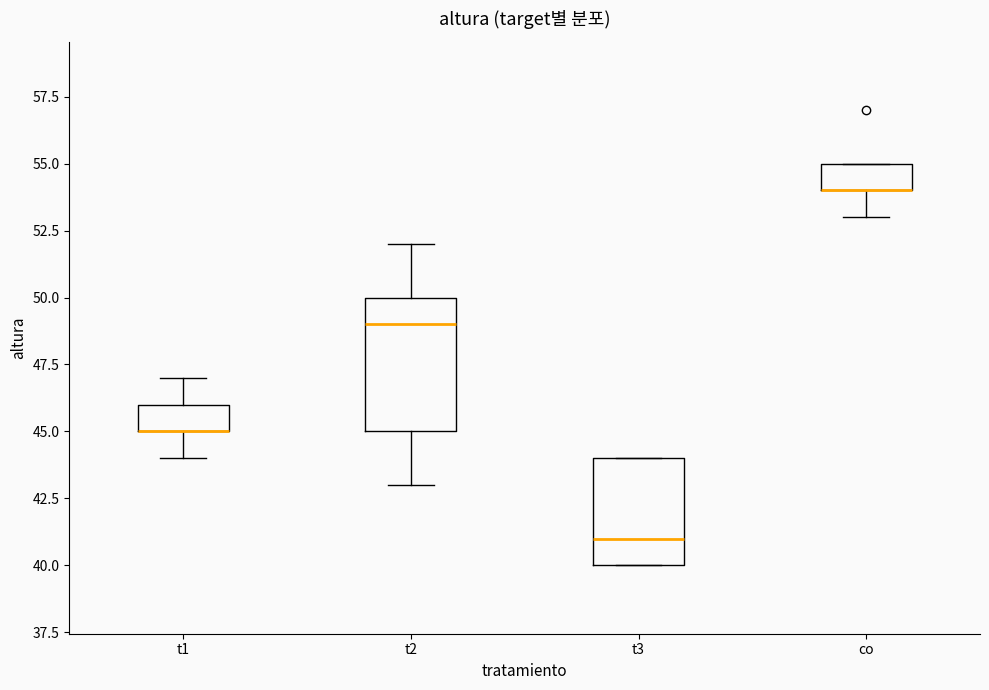

Reading left to right, transcribe this box plot: for each box, give where its median line is, the range the box spans, and where its two whiskers end, as read against the y-axis. The values are not printed on the chart, so give them approximately, as read against the axis.

t1: median 45 (drawn on the box's lower edge), box 45 to 46, whiskers 44 to 47
t2: median 49, box 45 to 50, whiskers 43 to 52
t3: median 41, box 40 to 44, whiskers 40 to 44
co: median 54 (drawn on the box's lower edge), box 54 to 55, whiskers 53 to 55